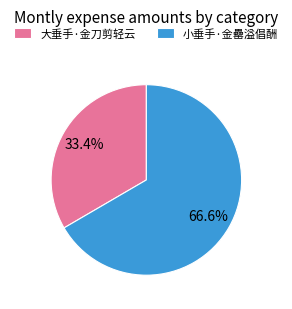

How many segments does this pie chart have?

2